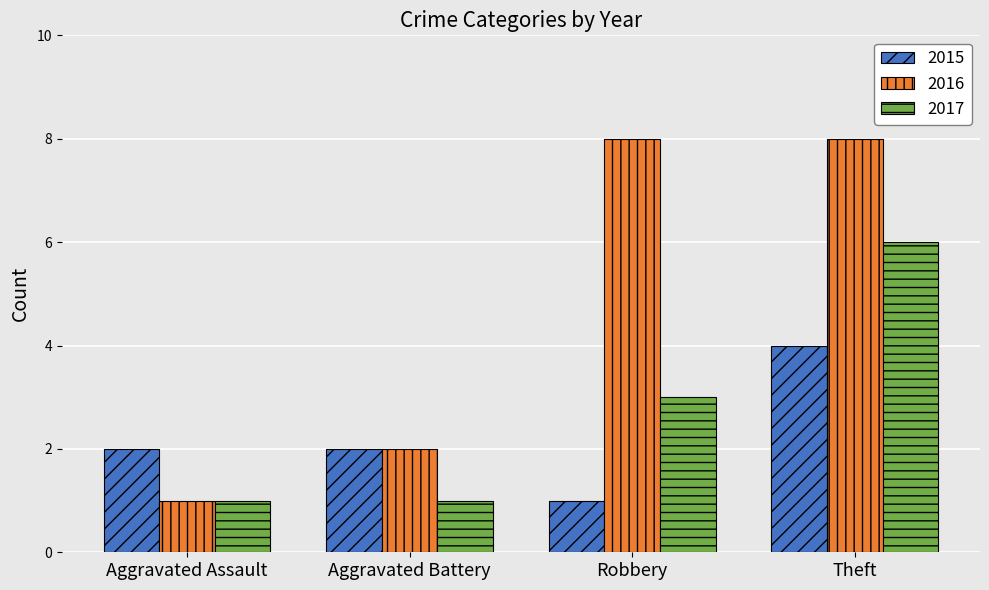

Rank the series by their maximum value, from lowest to highest.

2015, 2017, 2016